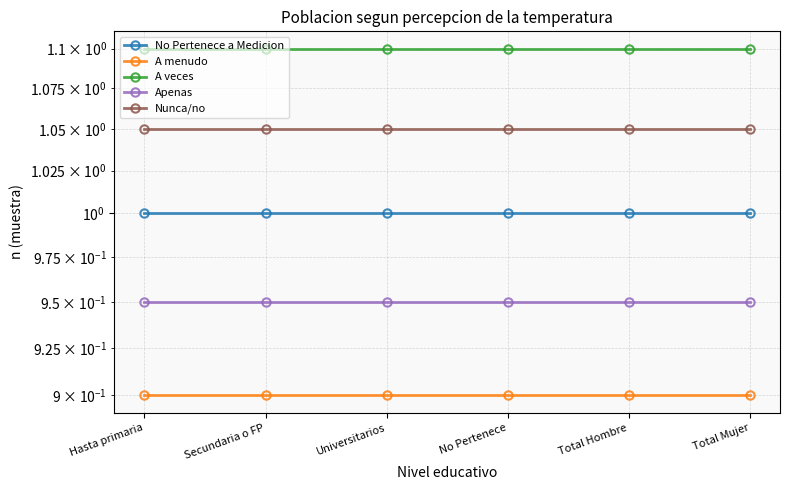

What is the label of the 1st point from the left?

Hasta primaria